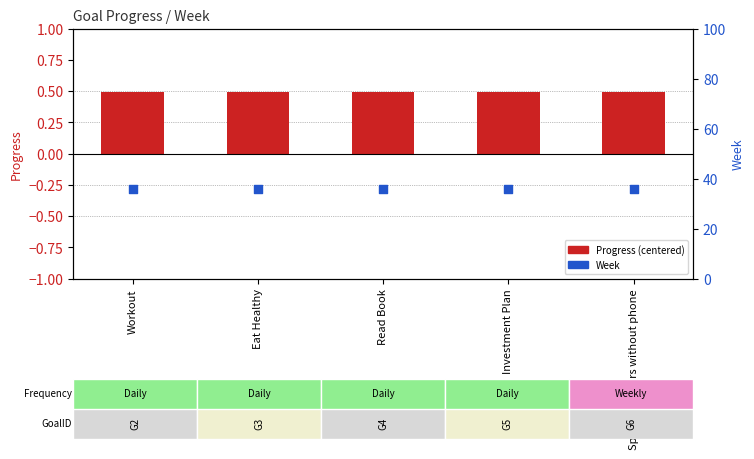

Which series reaches the minimum Y coordinate?

Progress (centered)